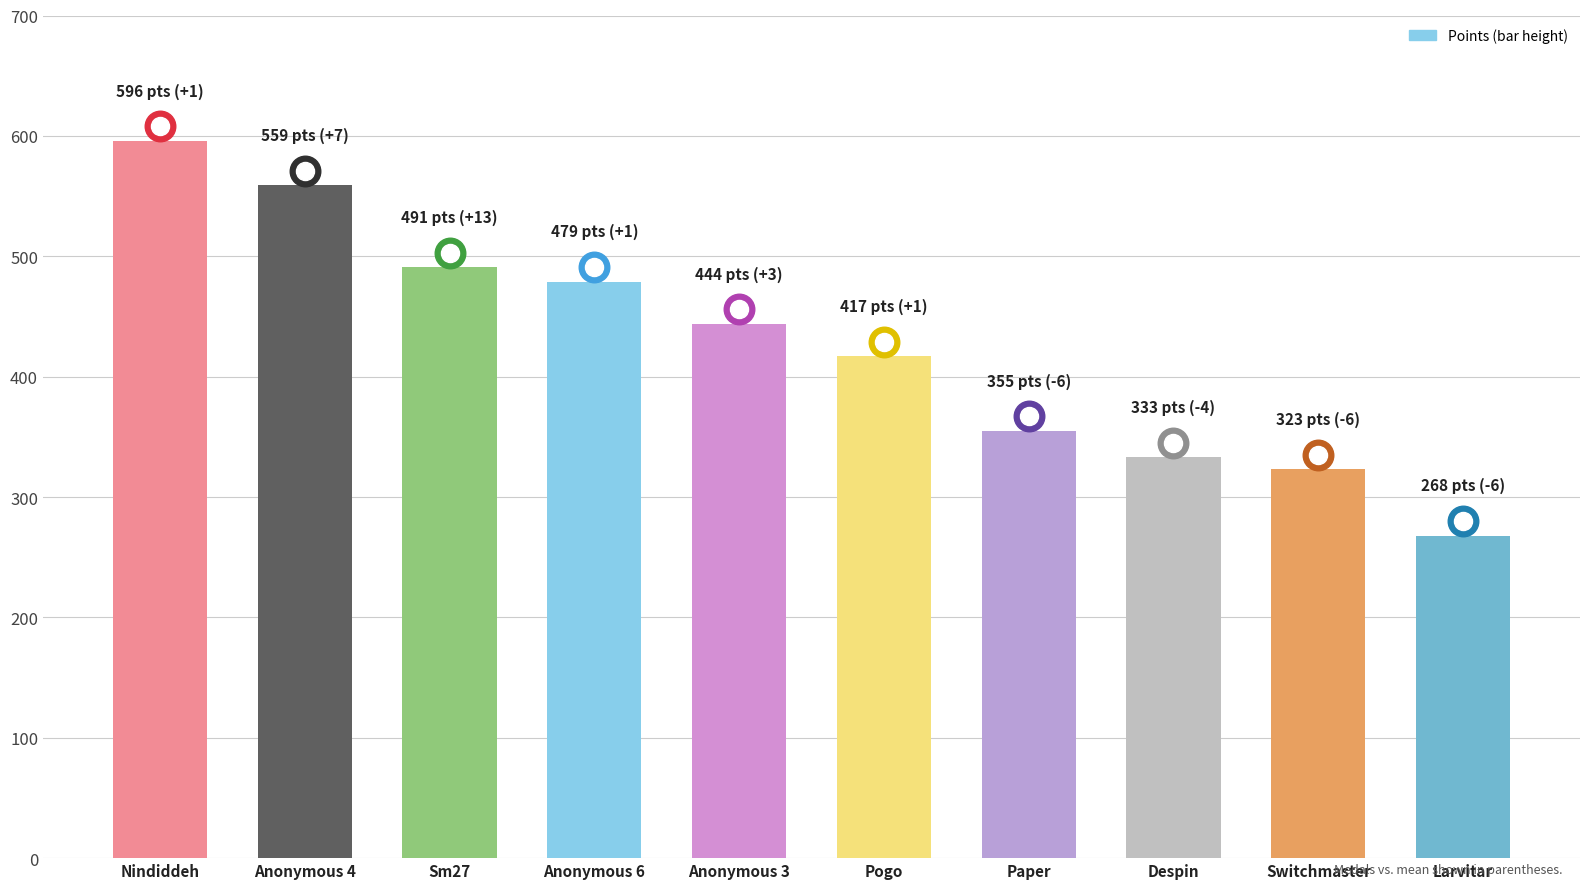

What is the difference between the second highest and second lowest values?

236